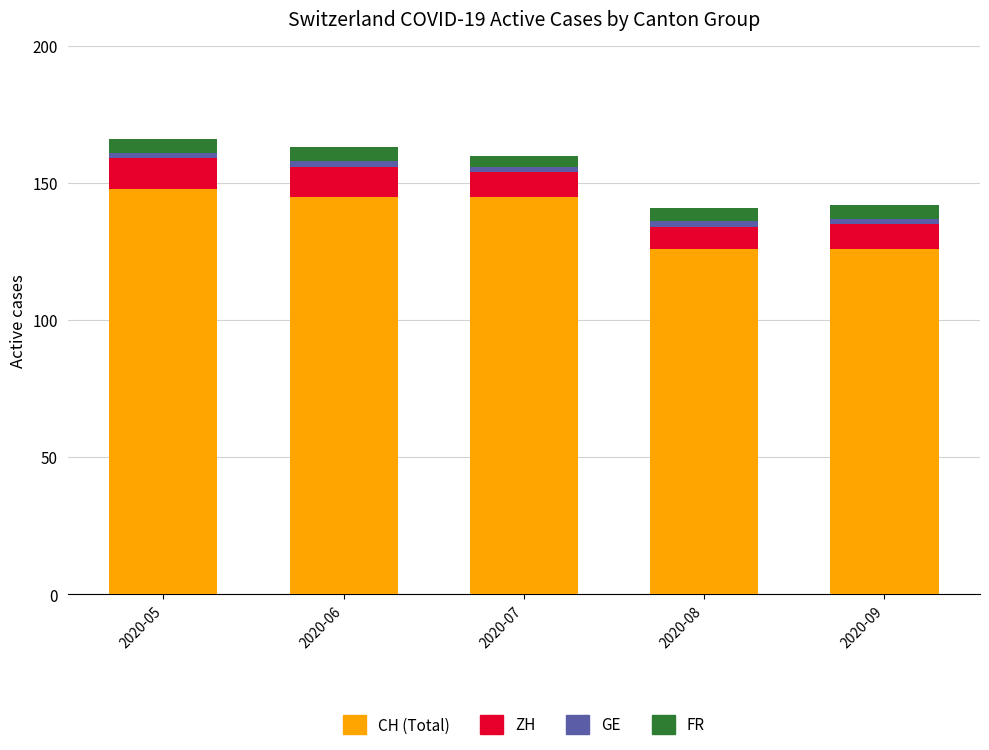

Are the bars horizontal?

No